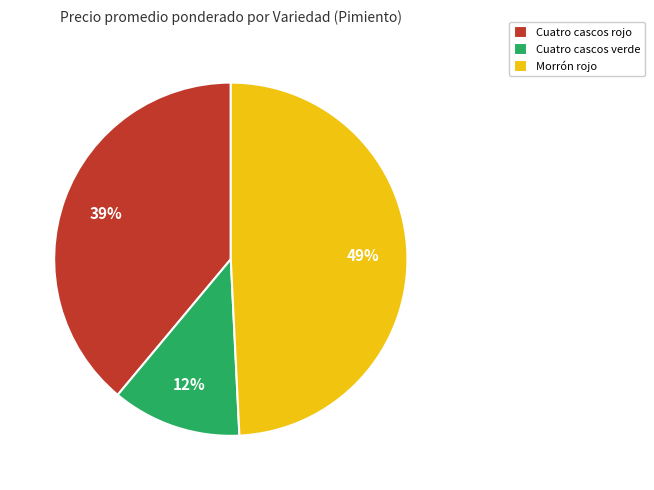

Does Cuatro cascos verde represent more than half of the total?

No